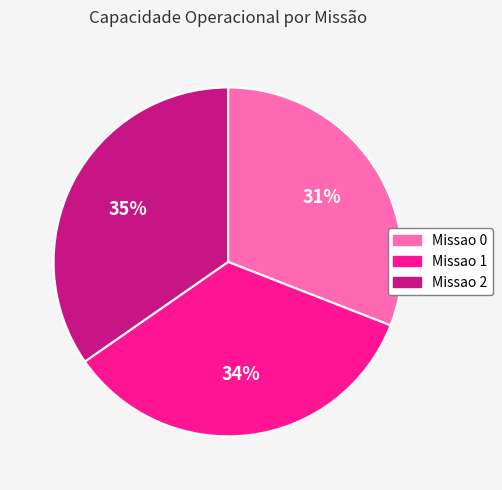

Does Missao 0 account for over 50% of the chart?

No